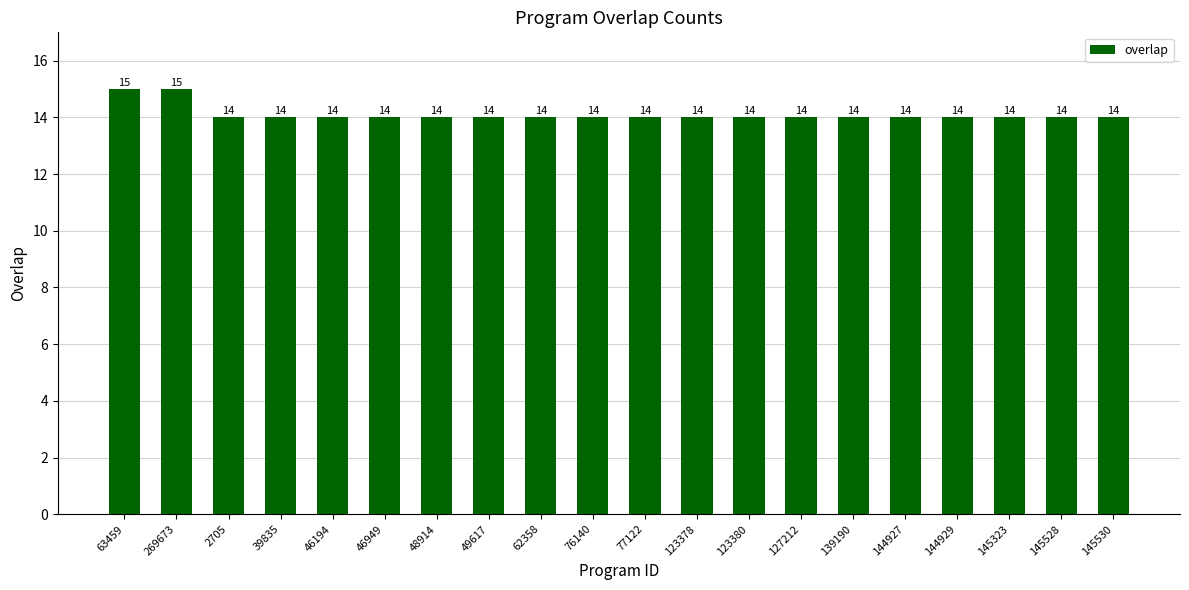

Read the value at 46194.

14